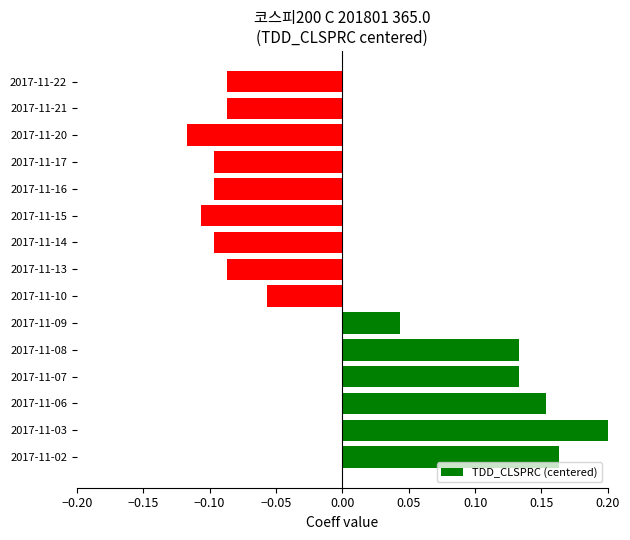

True or false: the data shows 0.2 at 2017-11-07.

False